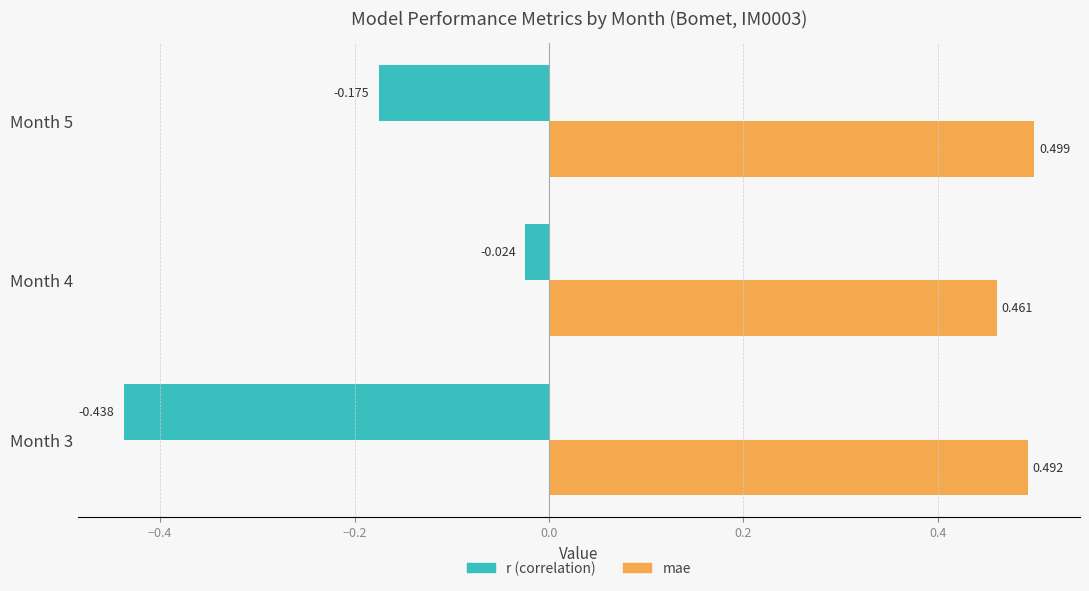

Is the value of r (correlation) at Month 5 greater than the value of mae at Month 4?

No